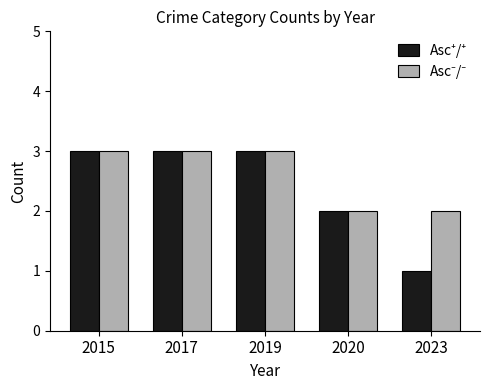

What is the total value across all series at 2020?

4